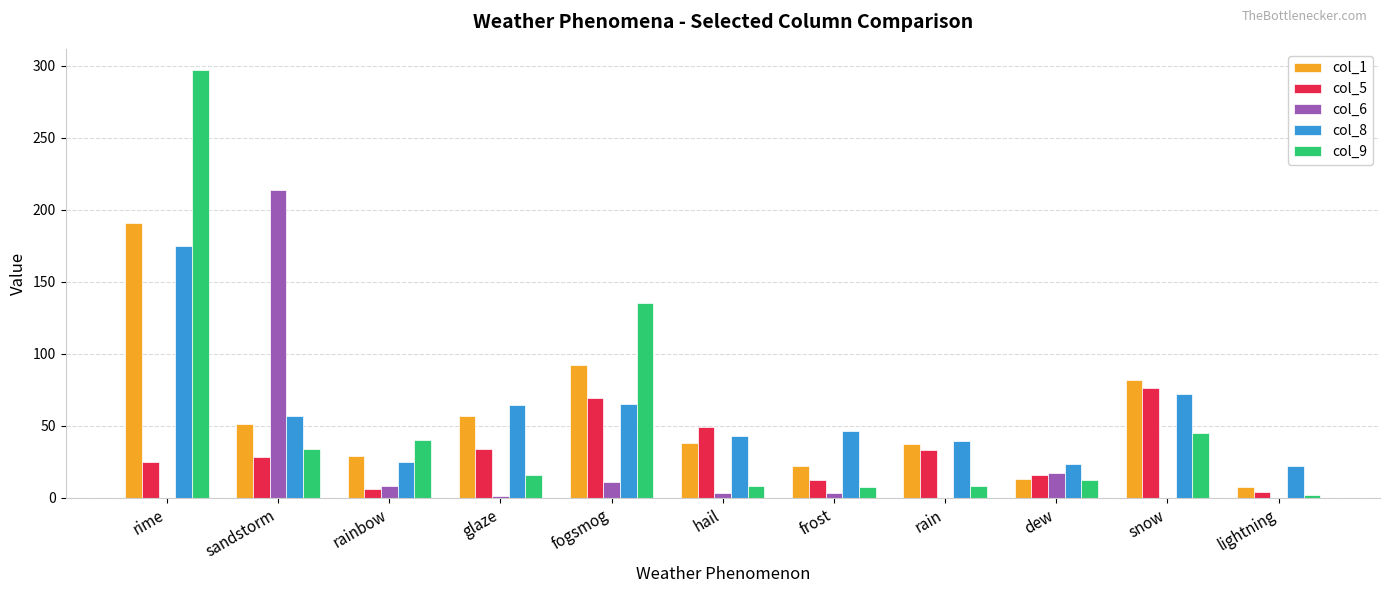

The value of col_5 at snow is 76. True or false?

True